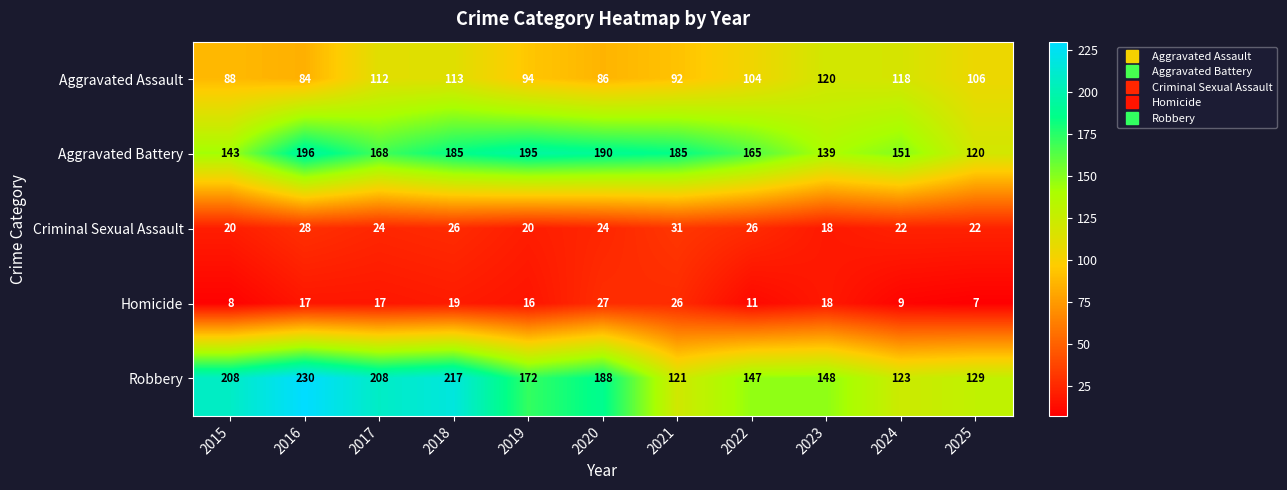

At 2025, list the series in order from largest to smallest.

Robbery, Aggravated Battery, Aggravated Assault, Criminal Sexual Assault, Homicide